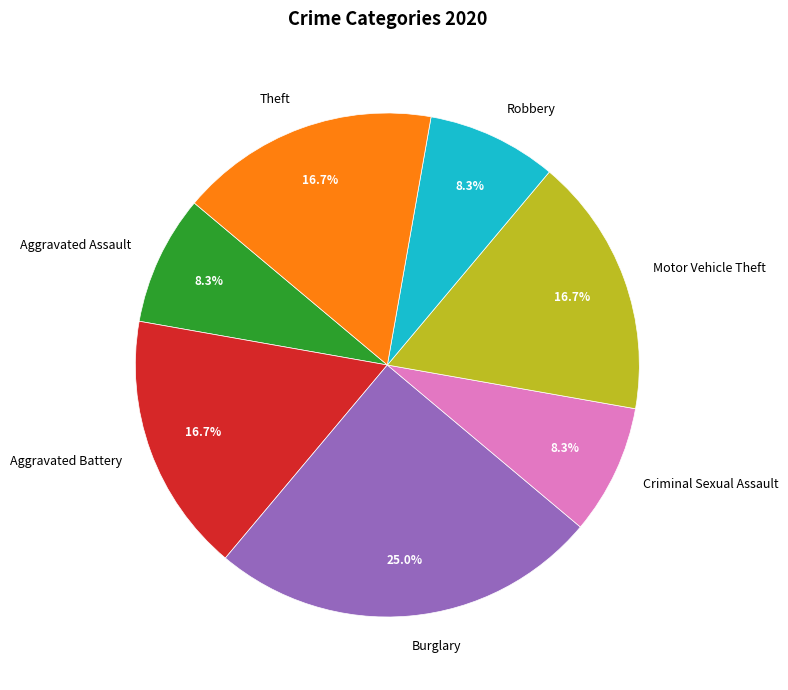

Does Aggravated Battery represent more than half of the total?

No